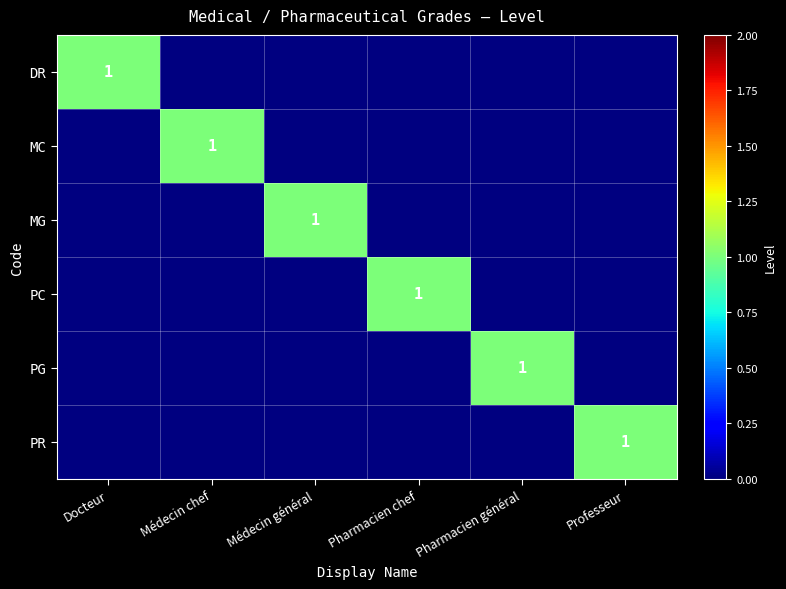

Is it true that MG equals 0 at Pharmacien chef?

True